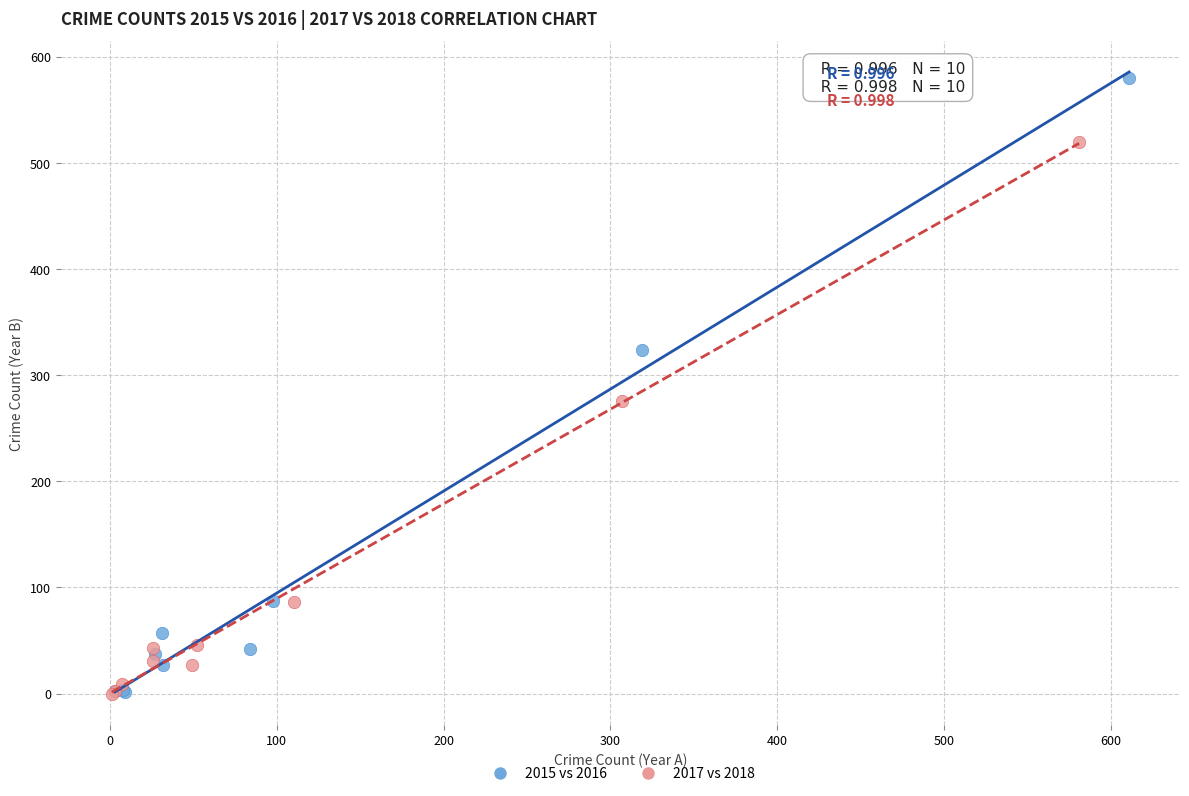

Which series has the largest Y range (max minus min)?

2015 vs 2016